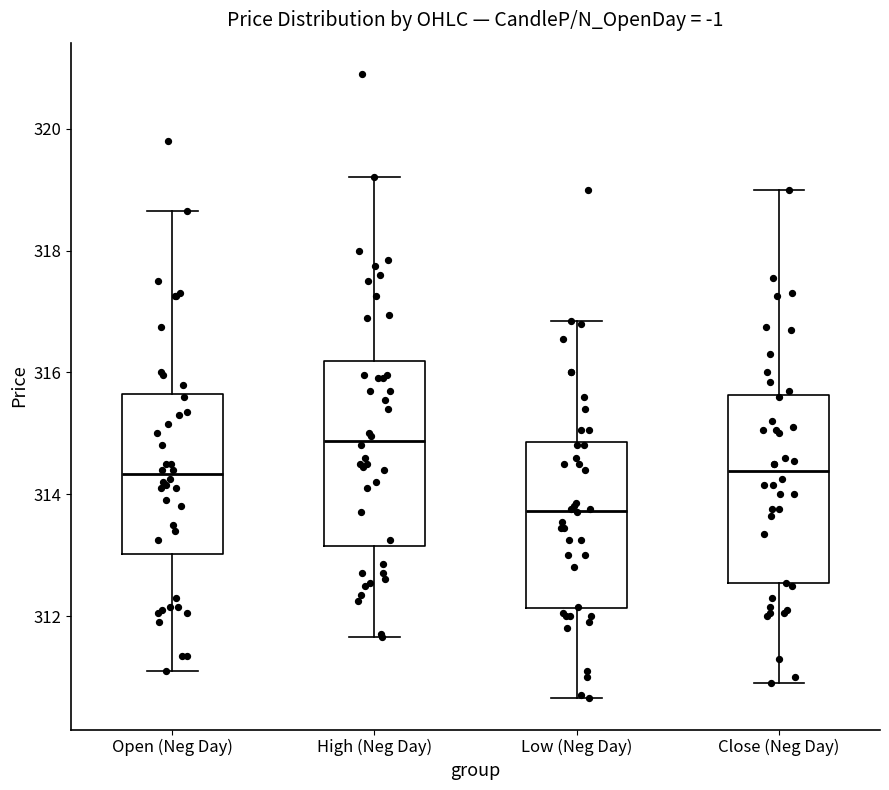

Which box's median line is the highest?

High (Neg Day)